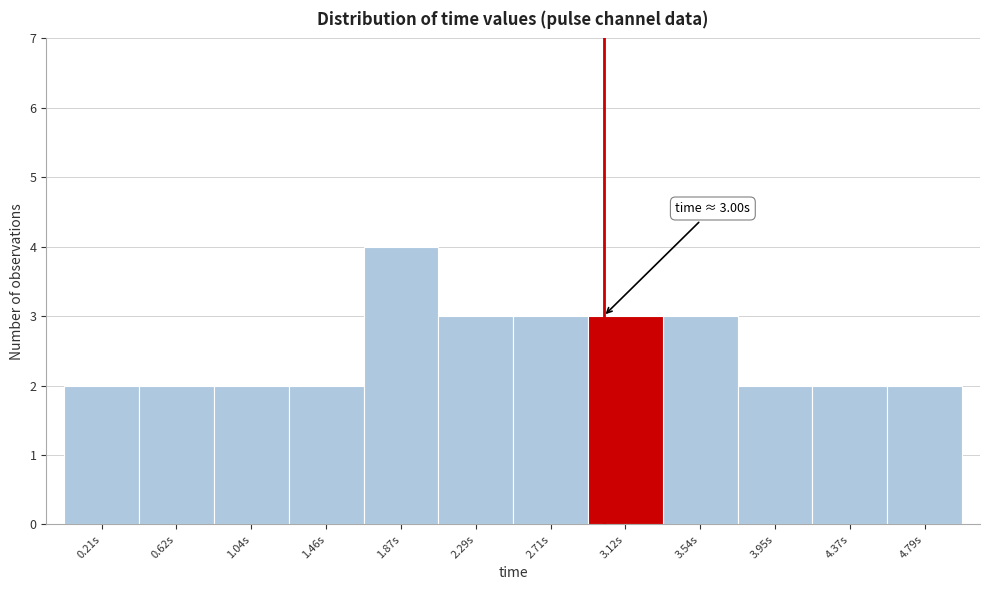

Over which range of the x-axis is the bar tallest?

1.65 to 2.10